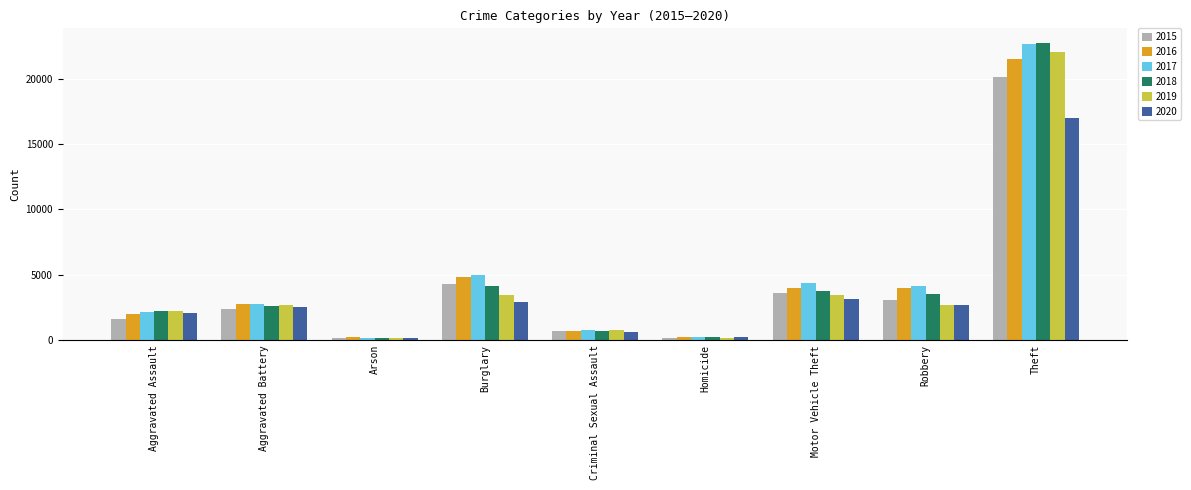

At which category does the chart reach its peak across all series?

Theft